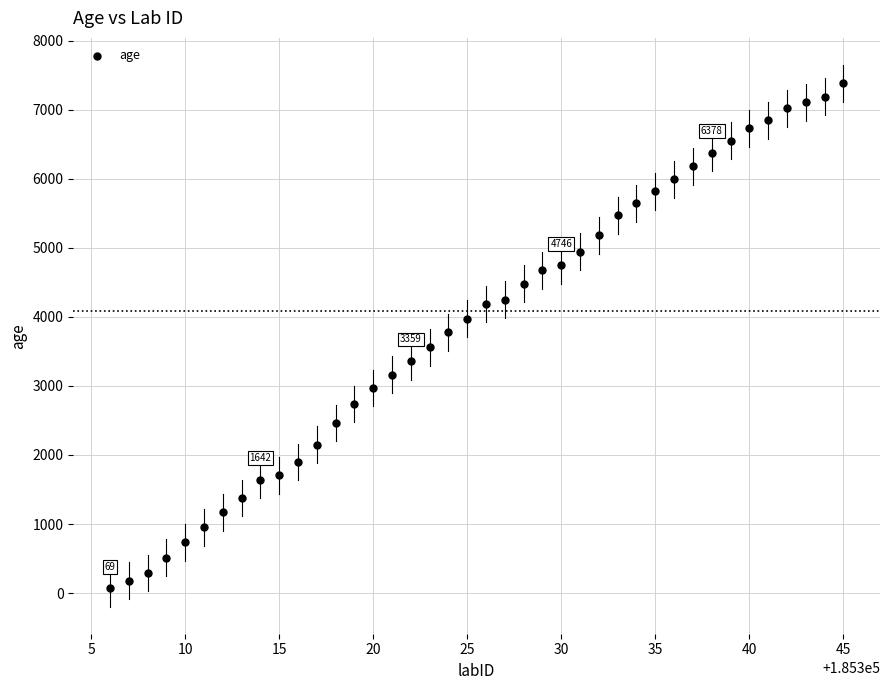

What is the range of X values (max minus min)?

39